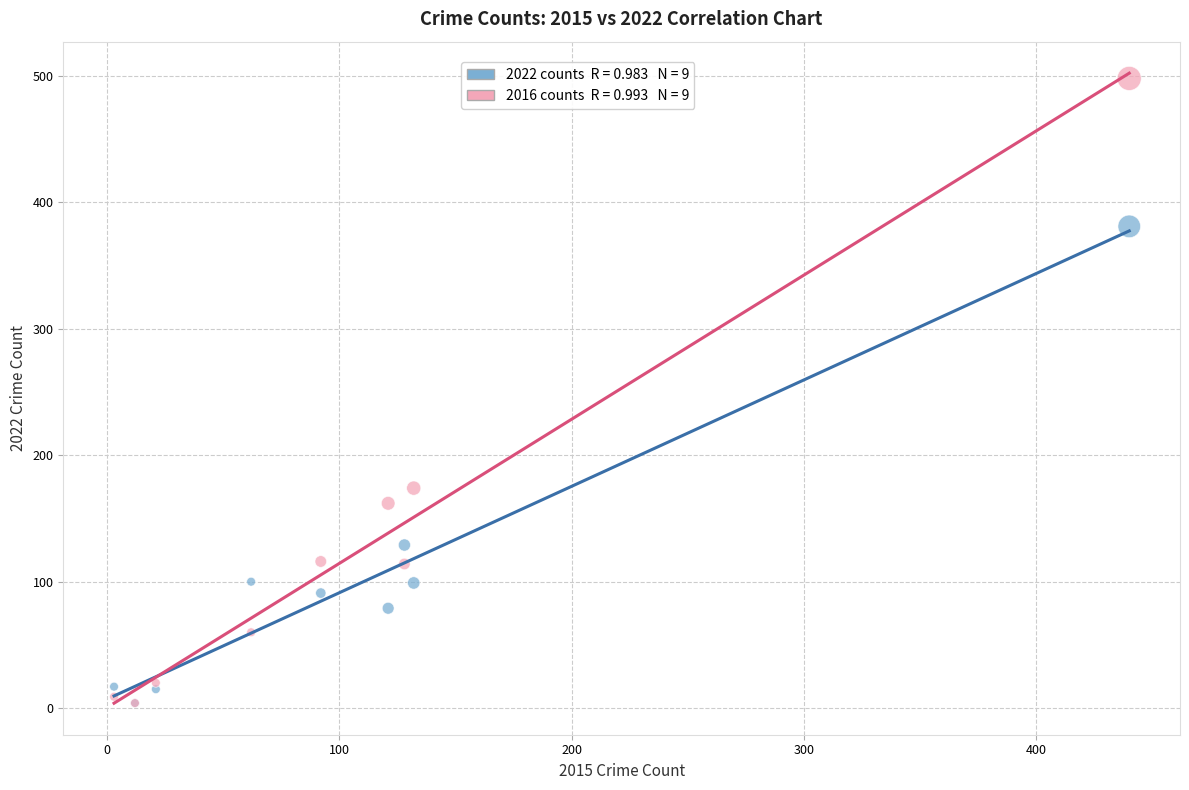

Across all series, what Y value is closest to 251?

174